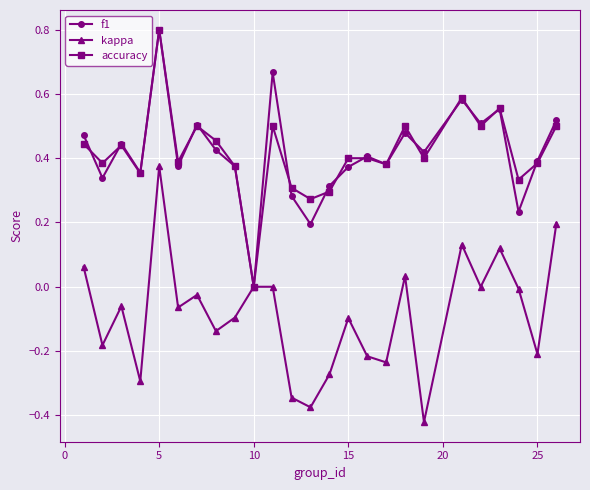

What is the greatest value displayed?

0.8